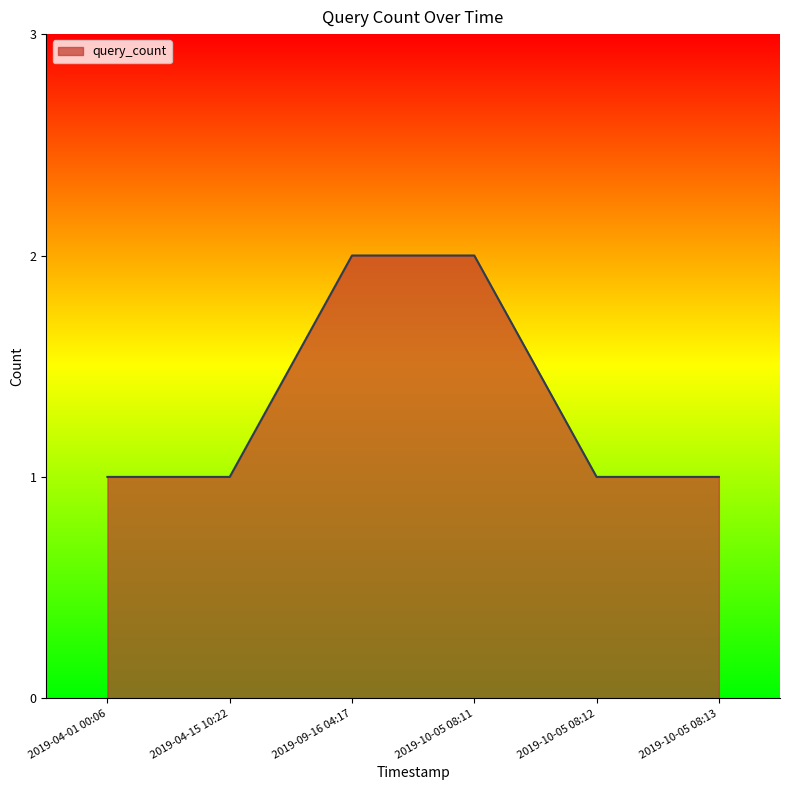

True or false: the data shows 0 at 2019-10-05 08:12.

False